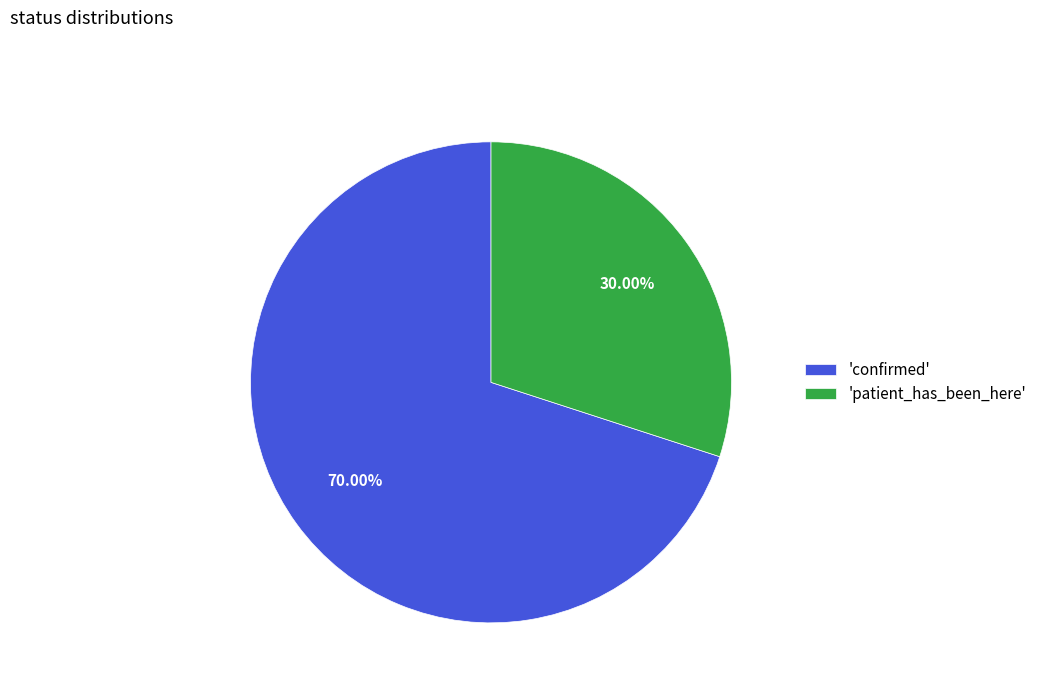

Does any single category account for the majority?

Yes